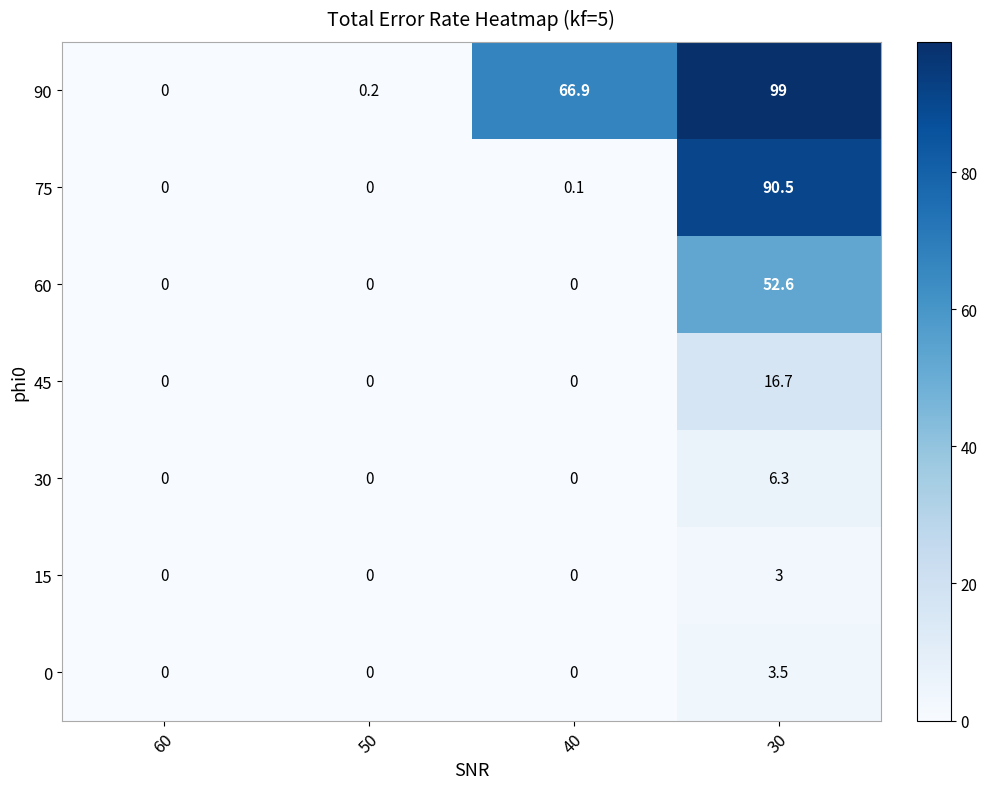

Which category has the highest value in the 30 series?

30